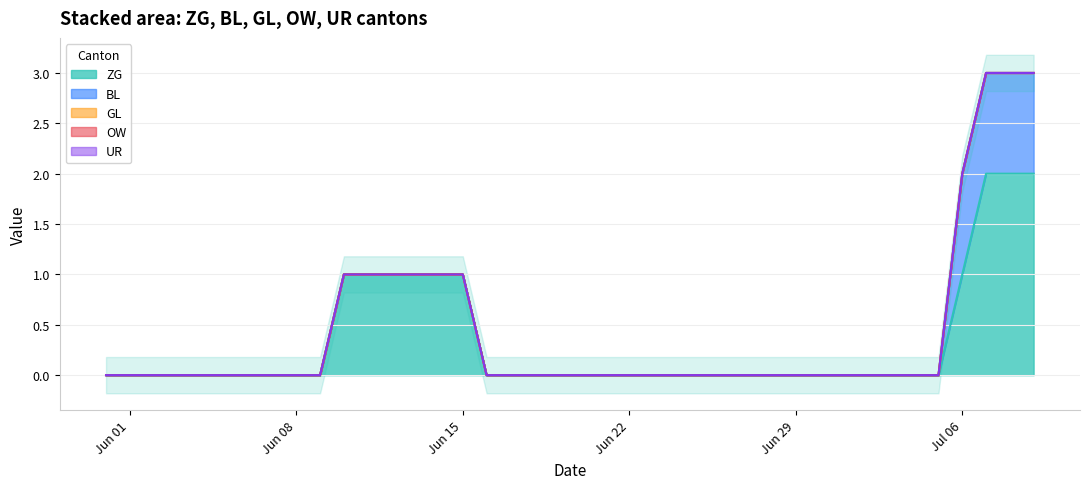

True or false: GL has more than 2 interior local peaks.

False